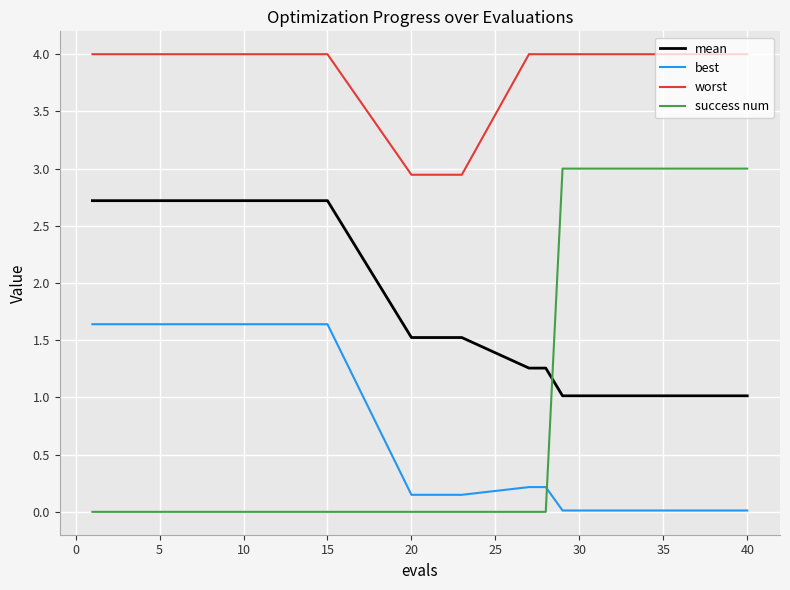

What is the difference between the maximum and second lowest values in the best series?

1.6